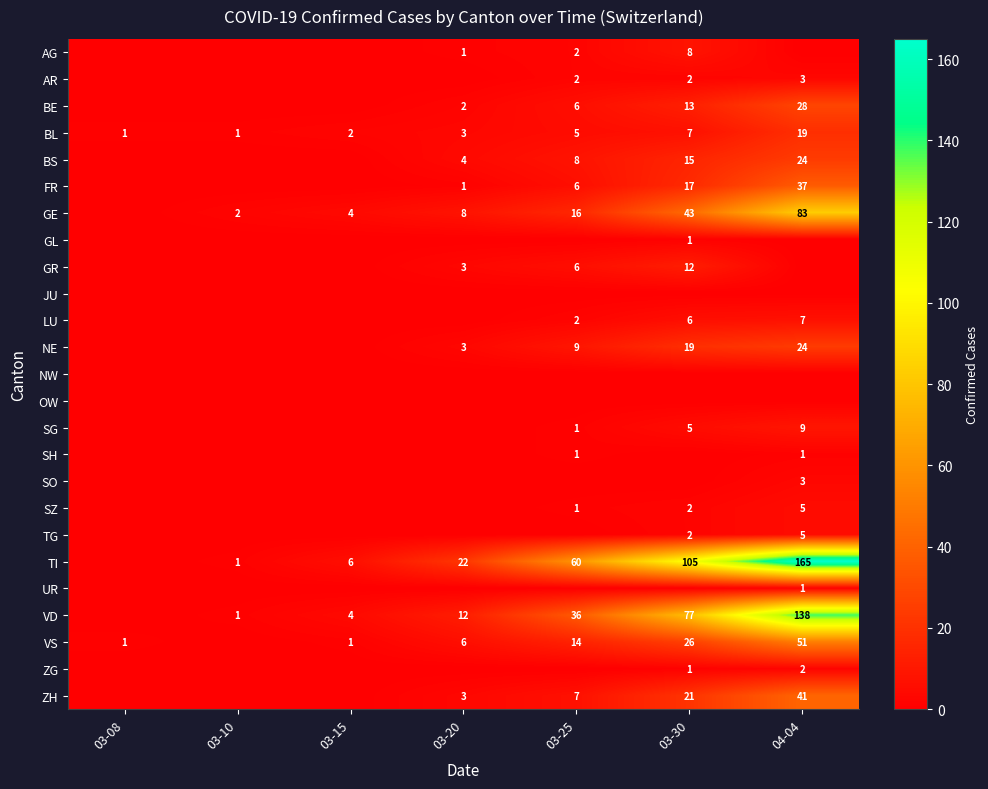

What is the maximum value shown in the chart?

165